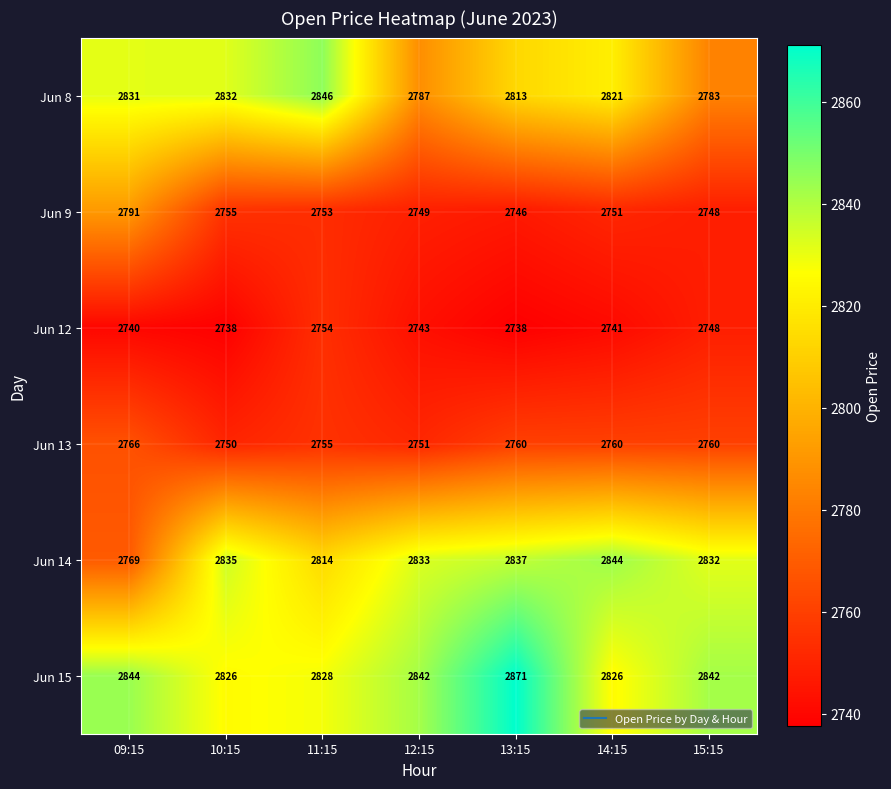

At which label is Jun 9 closest to 2768?

10:15